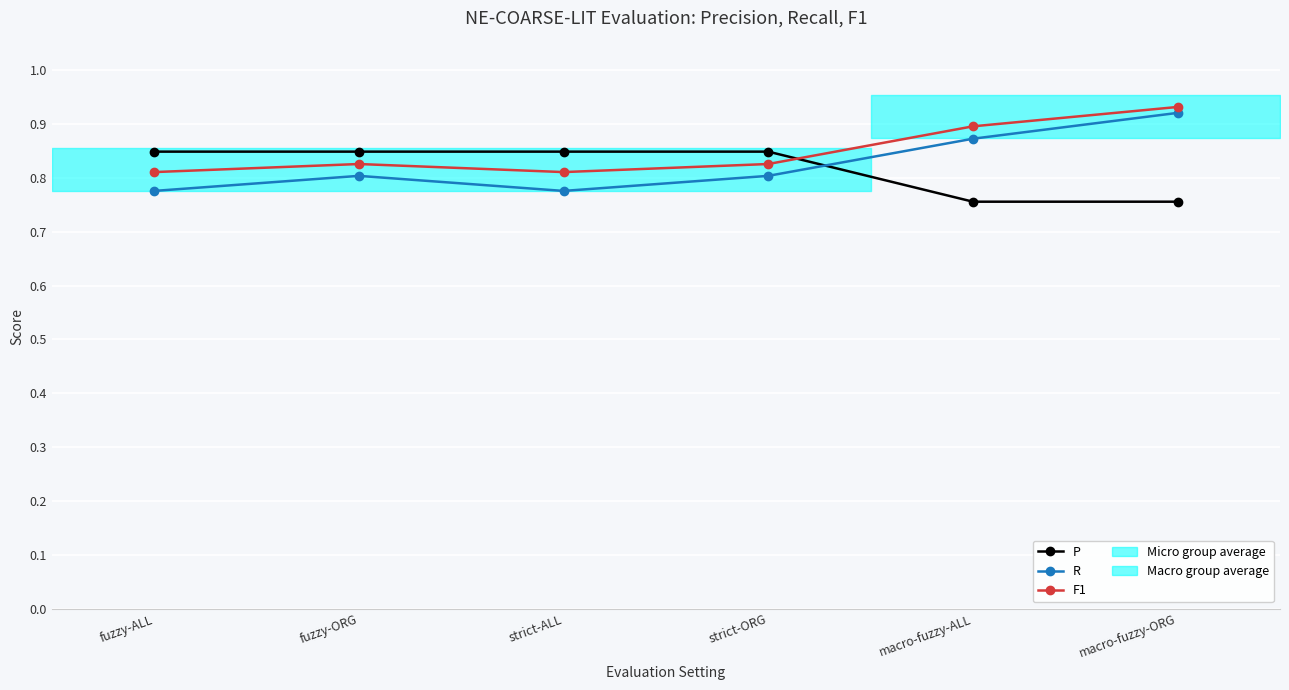

Which has a higher value, strict-ALL or macro-fuzzy-ALL?

strict-ALL